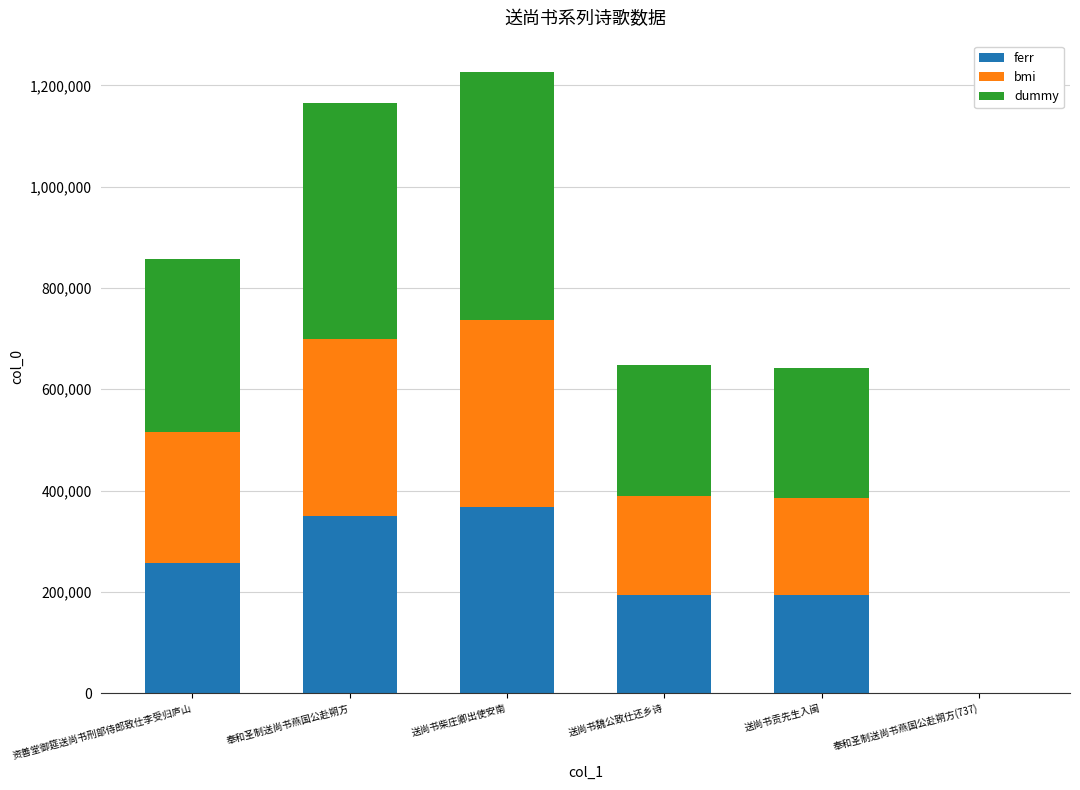

What value does the ferr series have at 资善堂御筵送尚书刑部侍郎致仕李受归庐山?

257387.4